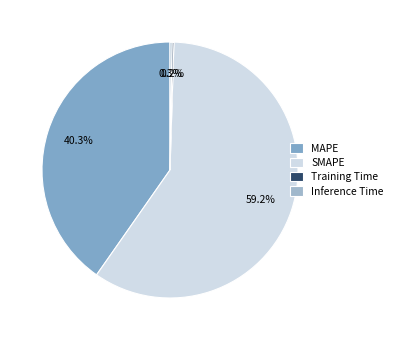

Combined, what portion of the pie is SMAPE and Training Time?

59.5%